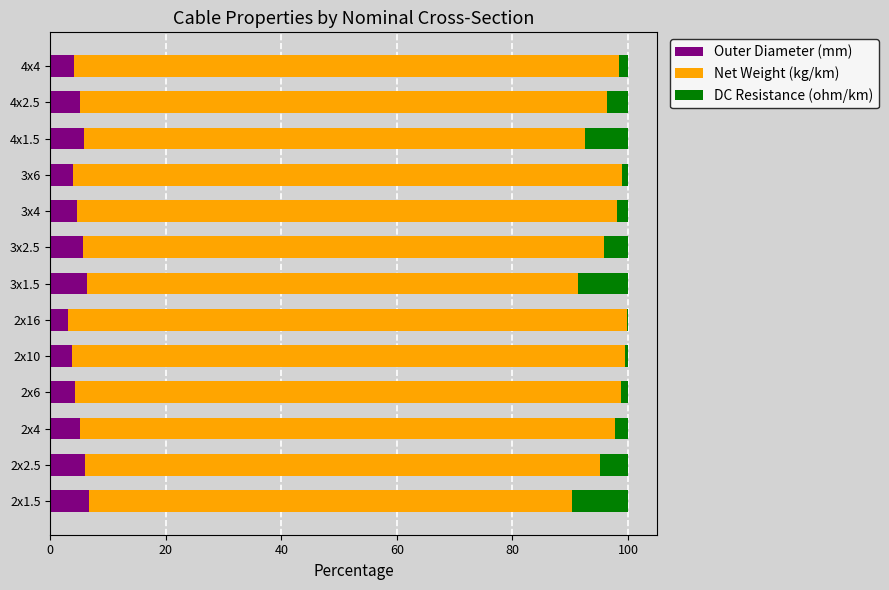

What is the total value across all series at 3x2.5?

100.0